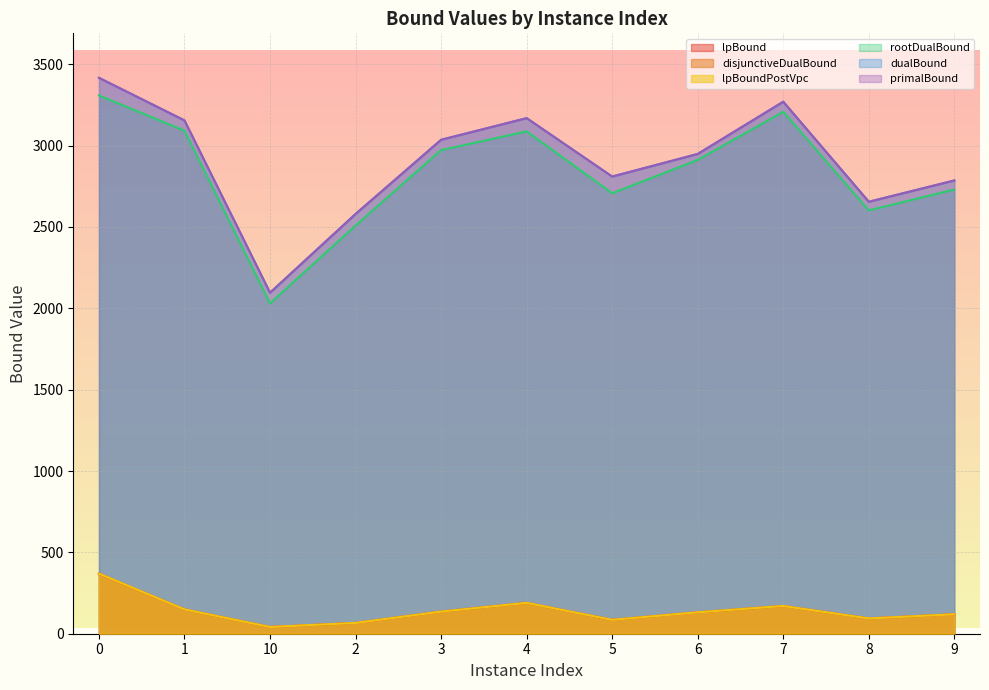

Reading left to right, extract all data points from this chart.

lpBound: 367.8	149.5	41.5	66.4	136.0	189.6	85.3	131.6	170.5	94.0	119.5
disjunctiveDualBound: 370.3	149.5	41.5	66.4	136.0	189.6	85.3	131.6	170.5	94.0	119.5
lpBoundPostVpc: 369.0	149.5	41.5	66.4	136.0	189.6	85.3	131.6	170.5	94.0	119.5
rootDualBound: 3308.8	3091.9	2030.4	2509.2	2972.7	3087.9	2707.2	2912.4	3208.3	2602.3	2730.3
dualBound: 3417.0	3155.0	2096.0	2580.0	3036.0	3169.0	2810.0	2949.0	3270.0	2655.0	2786.0
primalBound: 3417.0	3155.0	2096.0	2580.0	3036.0	3169.0	2810.0	2949.0	3270.0	2655.0	2786.0